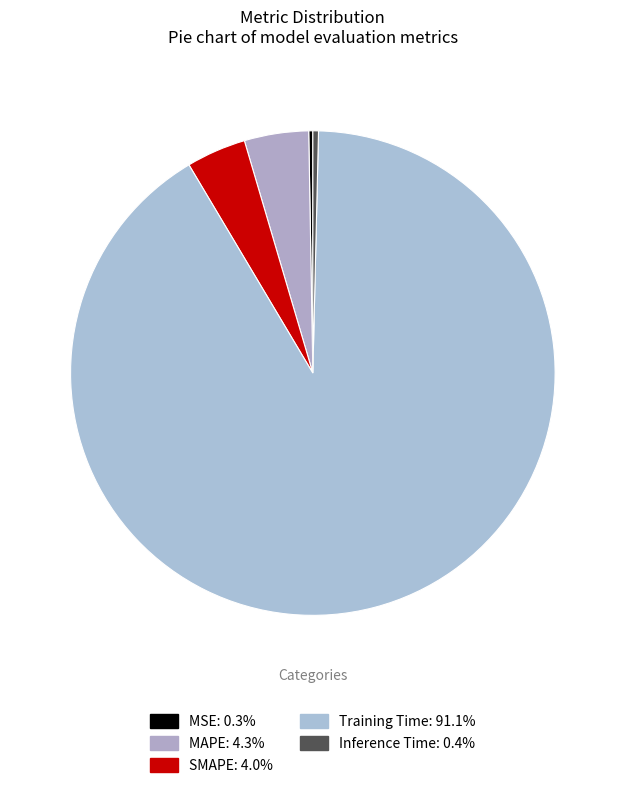

How many segments does this pie chart have?

5